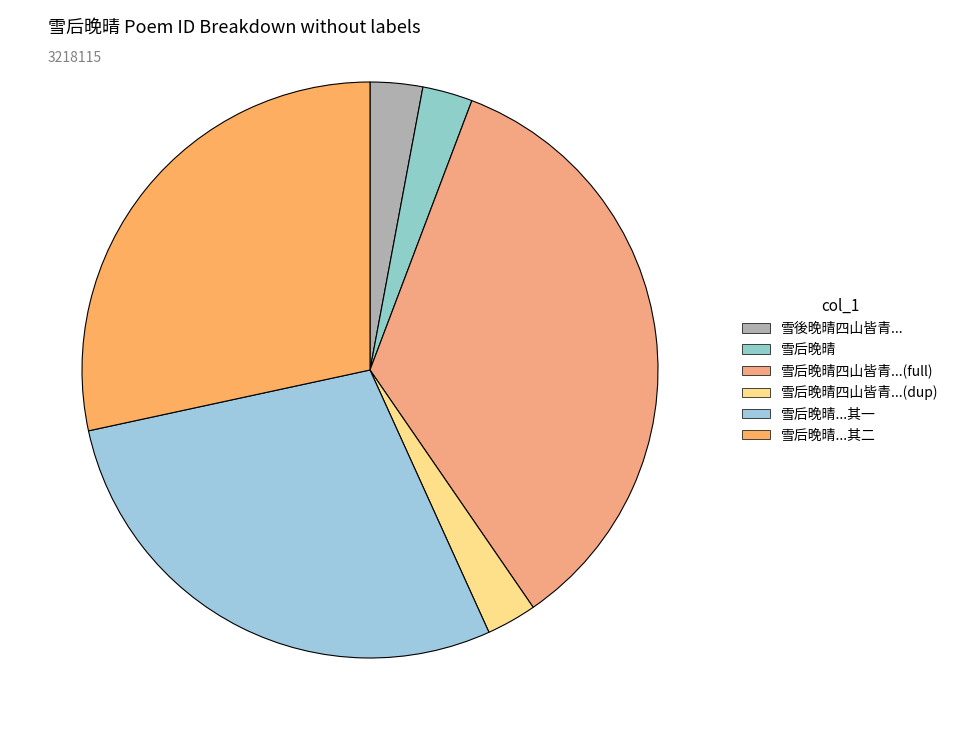

Which category has the biggest portion of the pie?

雪后晚晴四山皆青惟东山全白赋最爱东山晴后雪二绝句